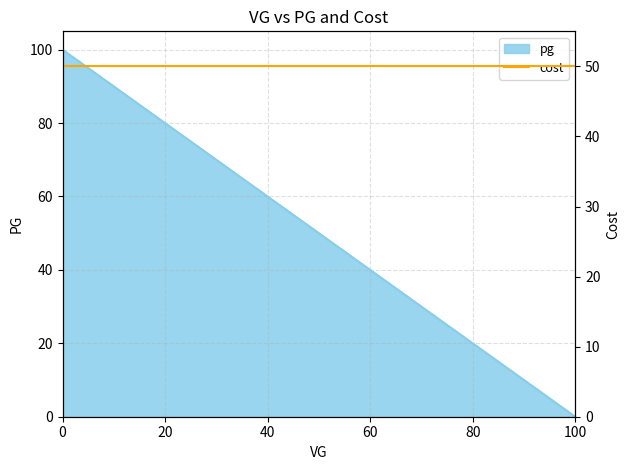

Read the value at 30.

70